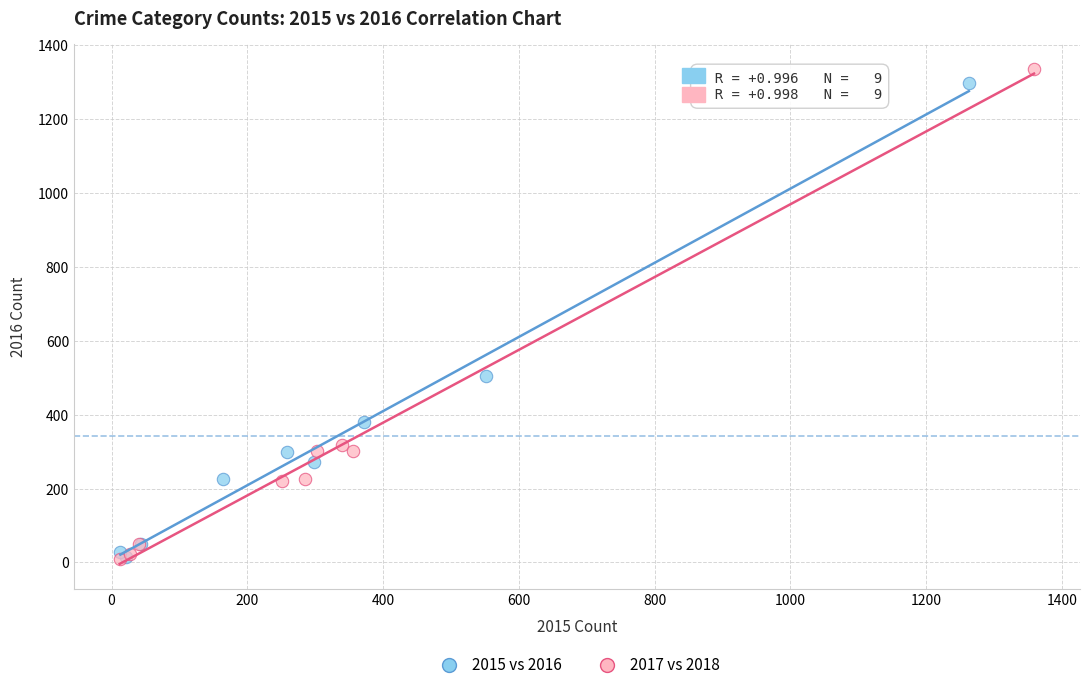

What are all the series names shown in the legend?

2015 vs 2016, 2017 vs 2018